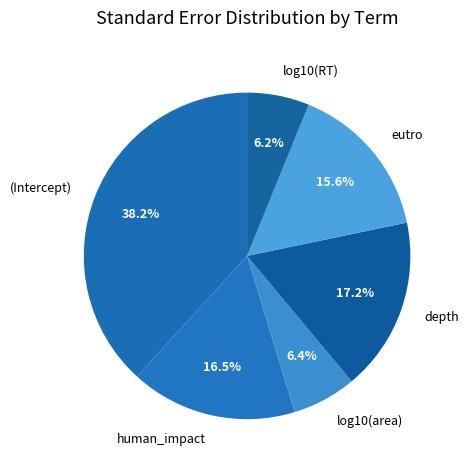

Which category has the biggest portion of the pie?

(Intercept)